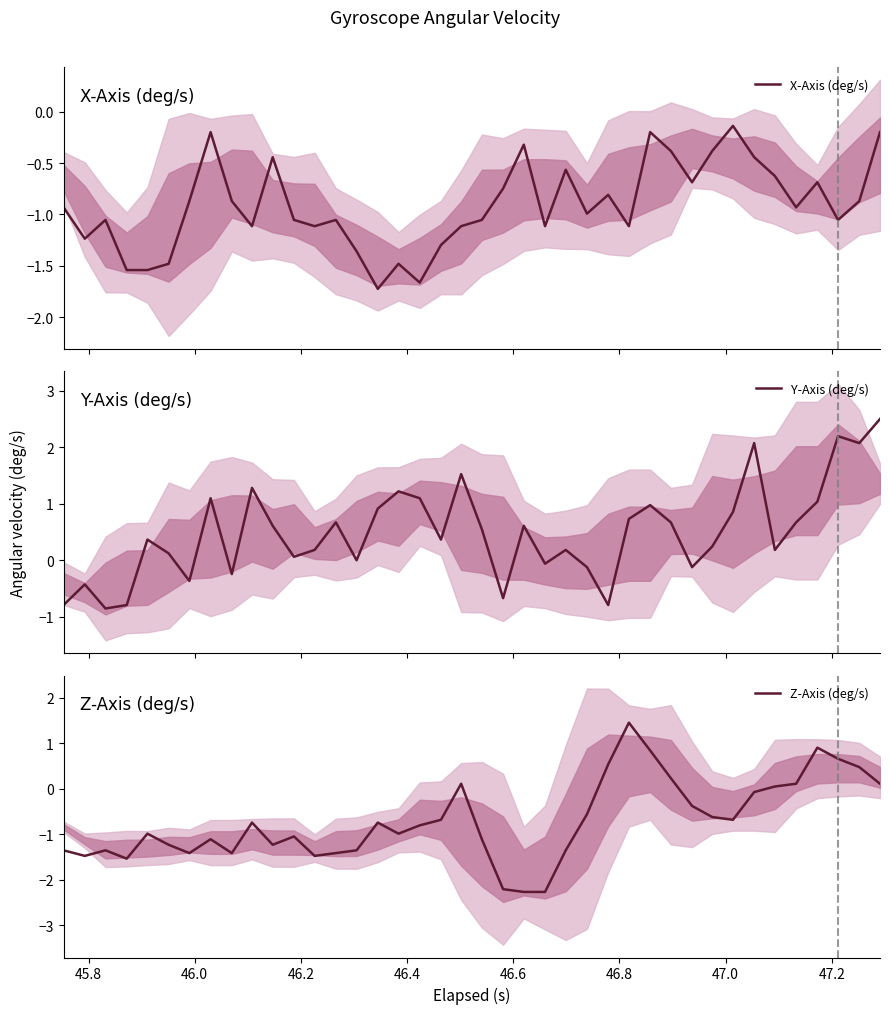

What is the lowest value of the Y-Axis (deg/s) series?

-0.9